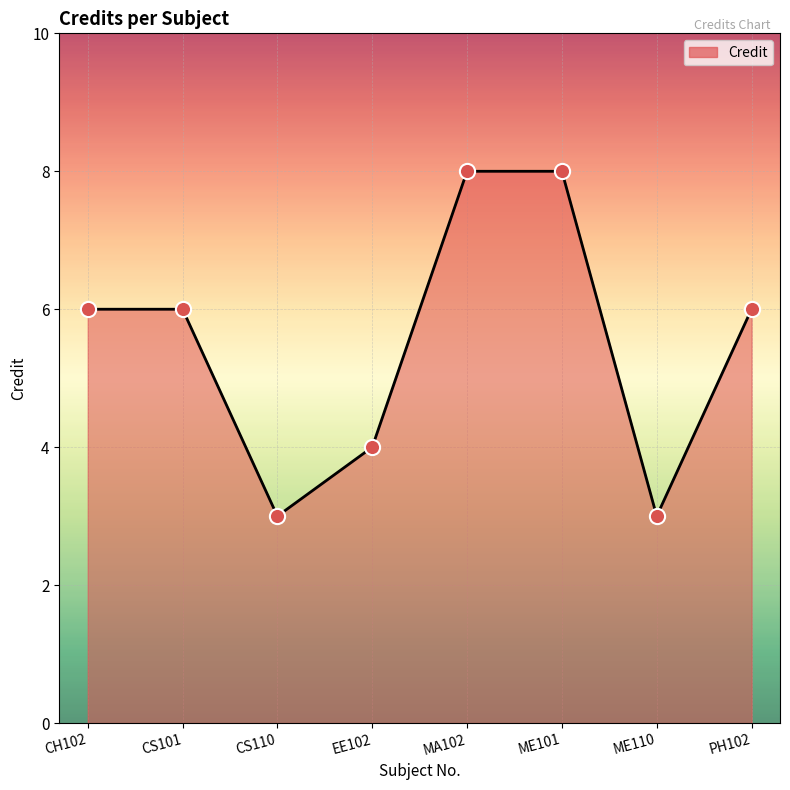

What is the change in value from CS101 to EE102?

-2